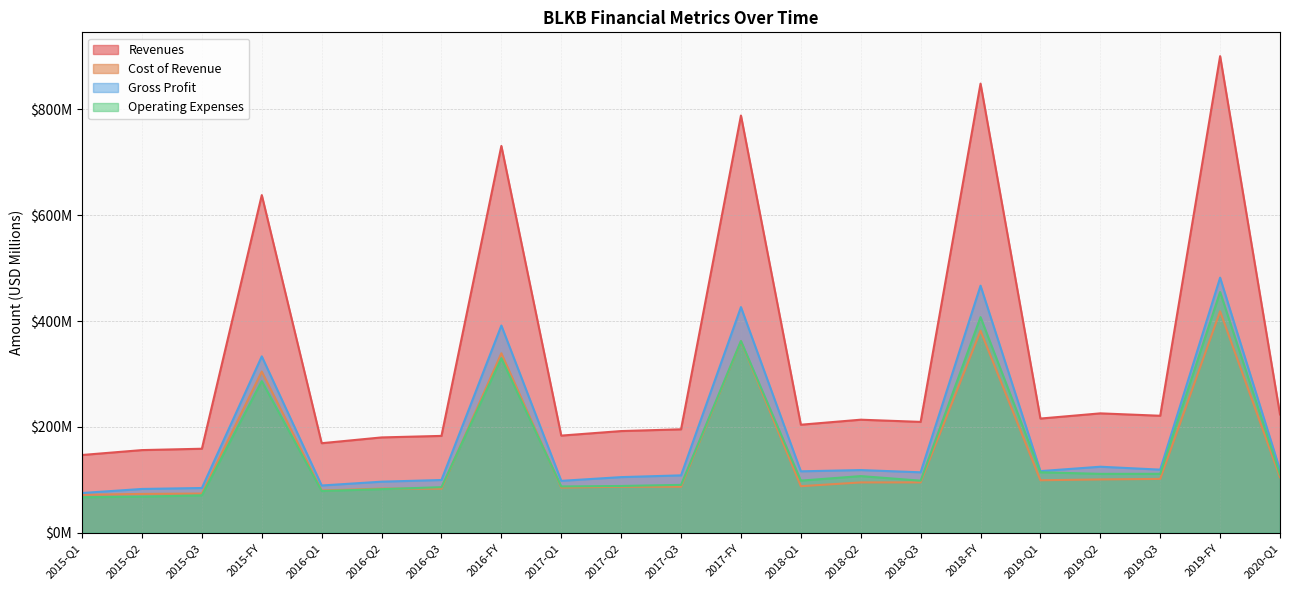

How many lines are shown in the chart?

4